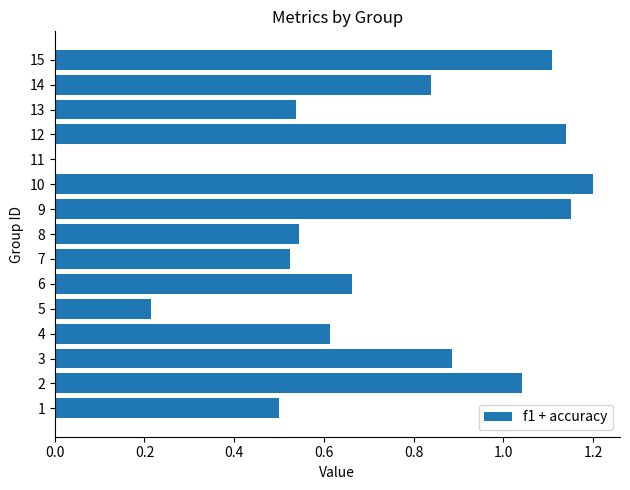

Is it true that the value at 11 is 0.5?

False